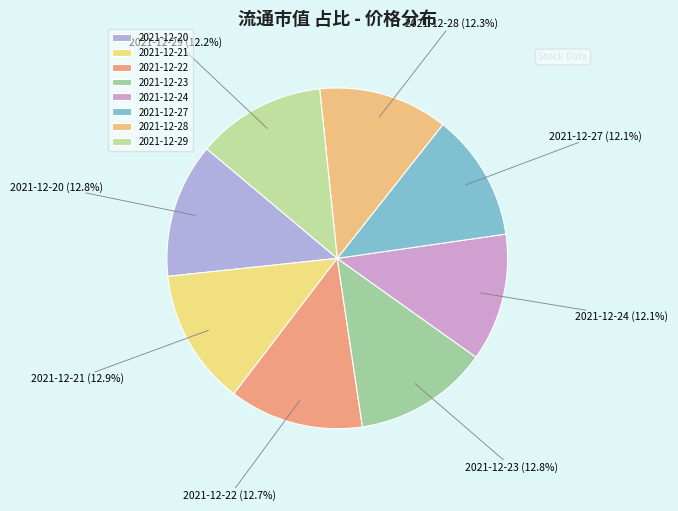

Does 2021-12-20 represent more than half of the total?

No